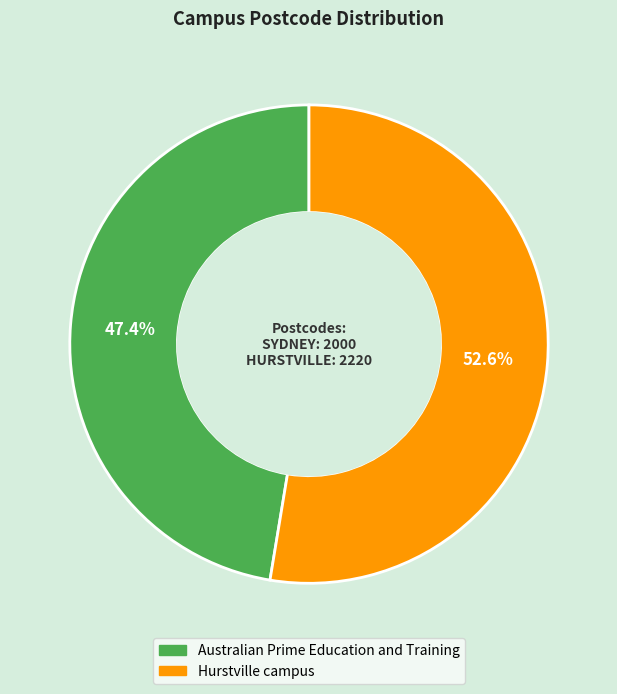

How many slices are in this pie chart?

2